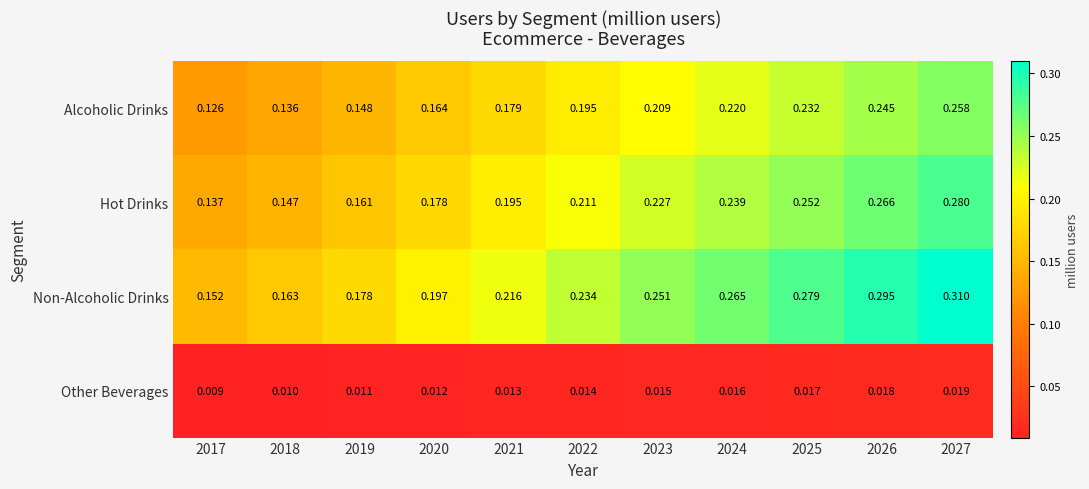

Which series has the widest spread of values?

Non-Alcoholic Drinks